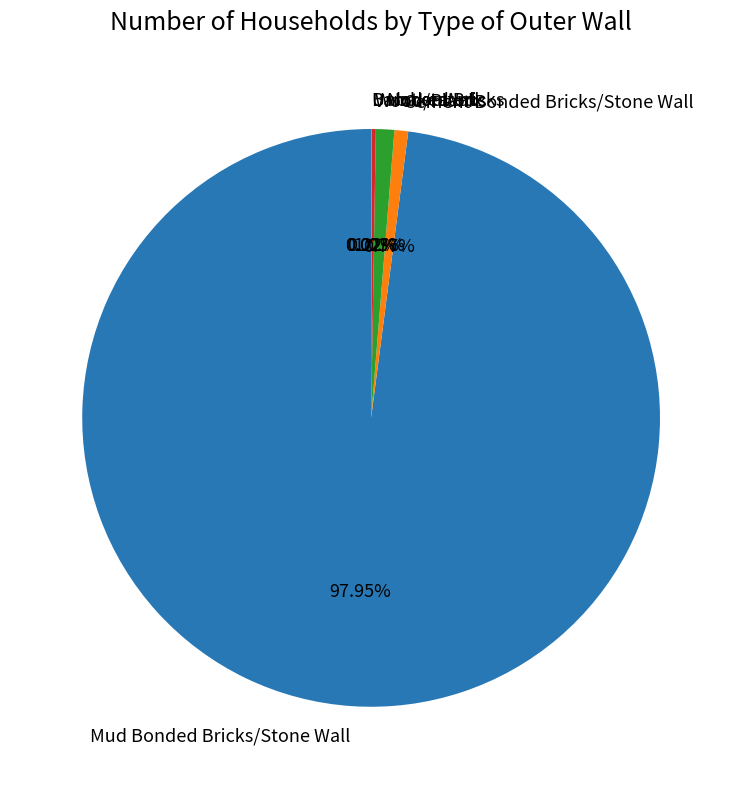

To the nearest percent, what is the average slice percentage?

17%